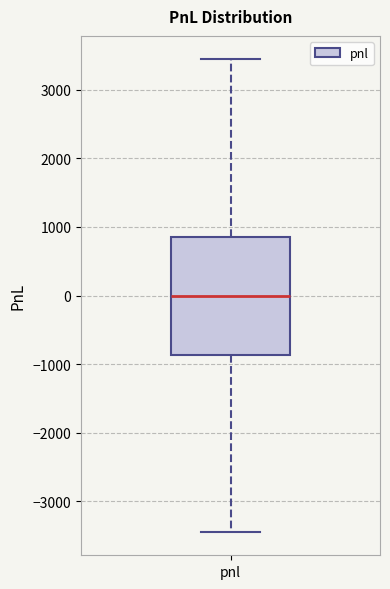

Transcribe this box plot: give where the median line is, the range the box spans, and where the two whiskers end, as read against the y-axis. The values are not printed on the chart, so give them approximately, as read against the axis.

median 0, box -900 to 900, whiskers -3400 to 3400